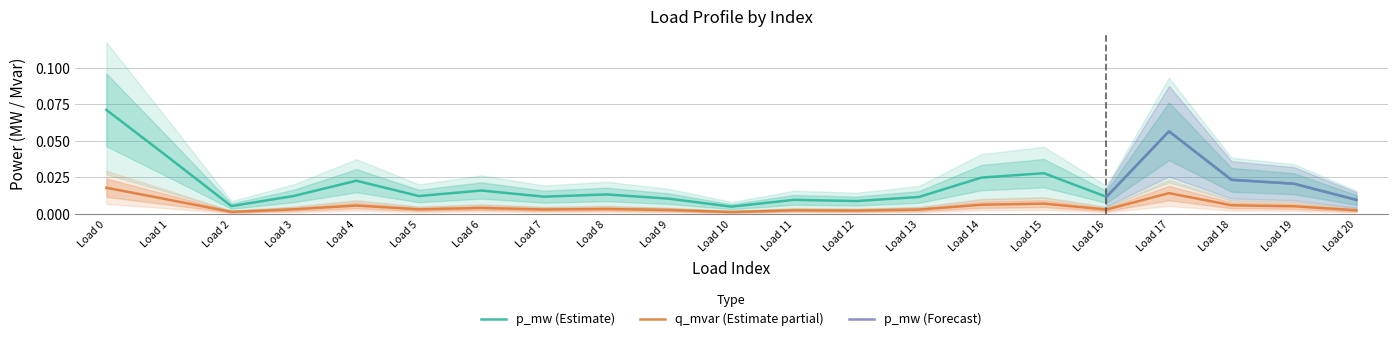

True or false: p_mw and q_mvar cross at least once.

False